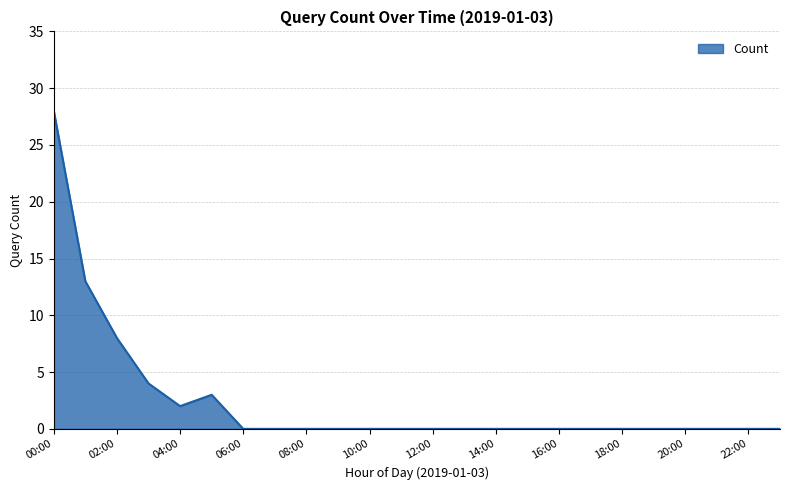

What is the greatest value displayed?

28